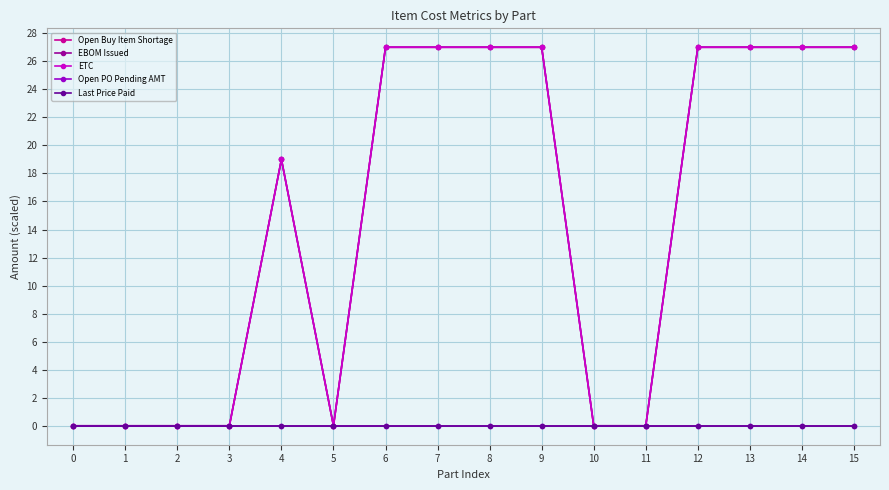

Which series has the widest spread of values?

Open Buy Item Shortage